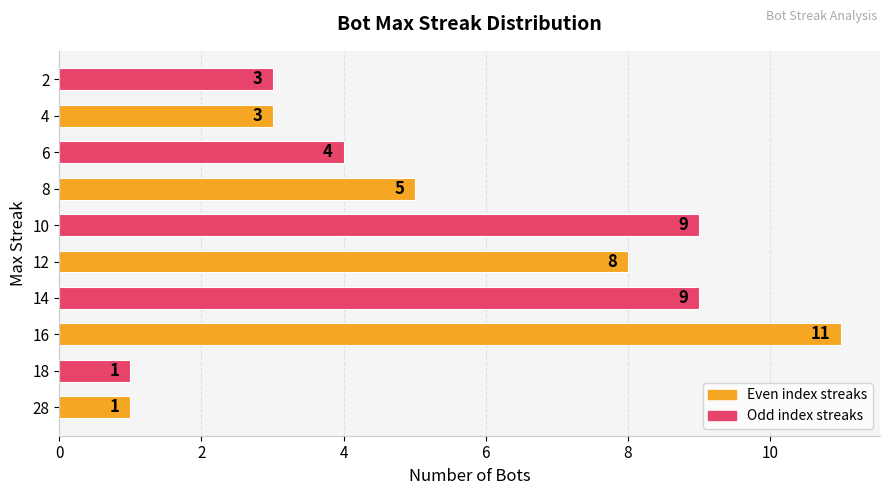

Reading bottom to top, transcribe all the data shown in this chart.

1	1	11	9	8	9	5	4	3	3